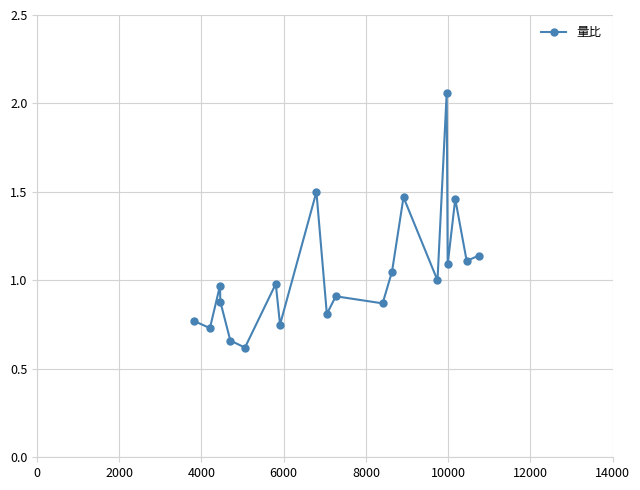

What is the smallest value displayed?

0.6